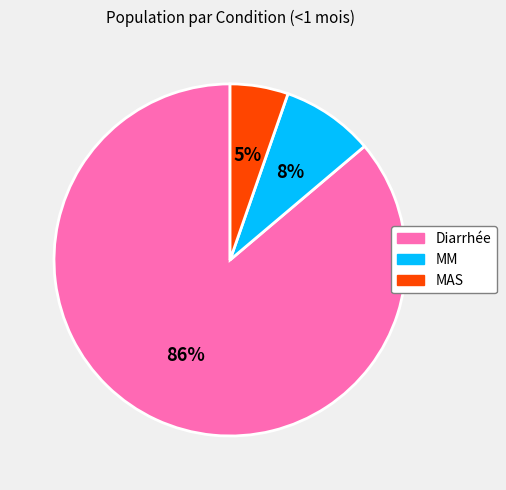

Does any single category account for the majority?

Yes